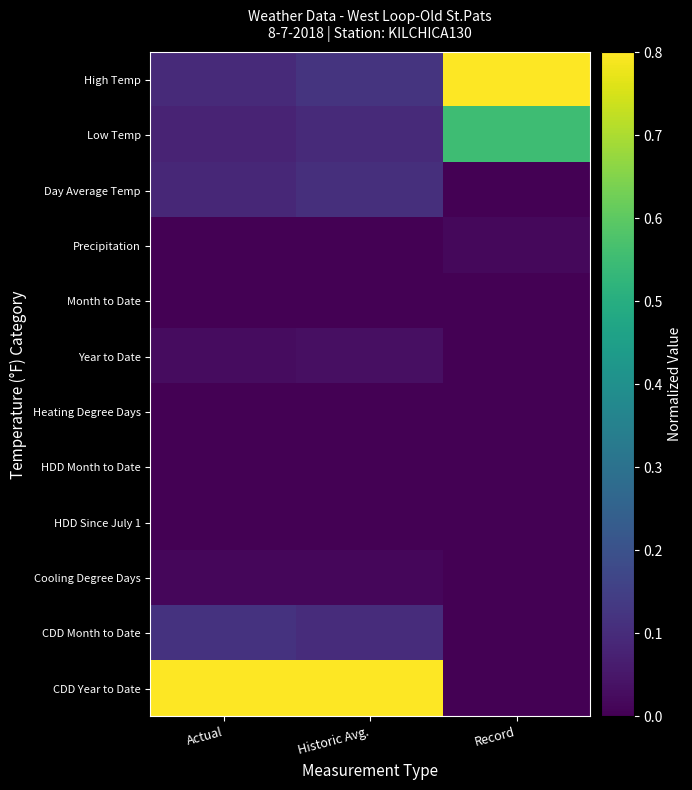

Count the number of categories in the chart.

3